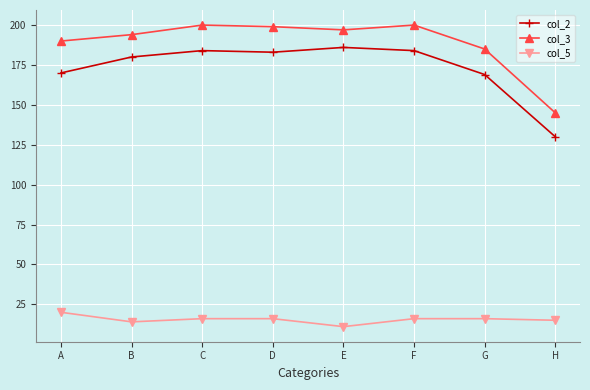

How many lines are shown in the chart?

3